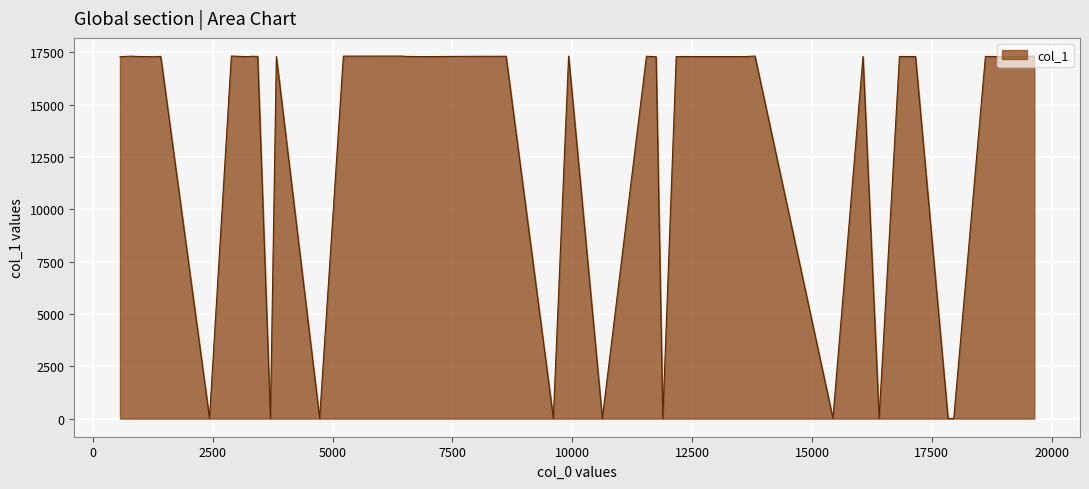

How many values are below 17297?

20